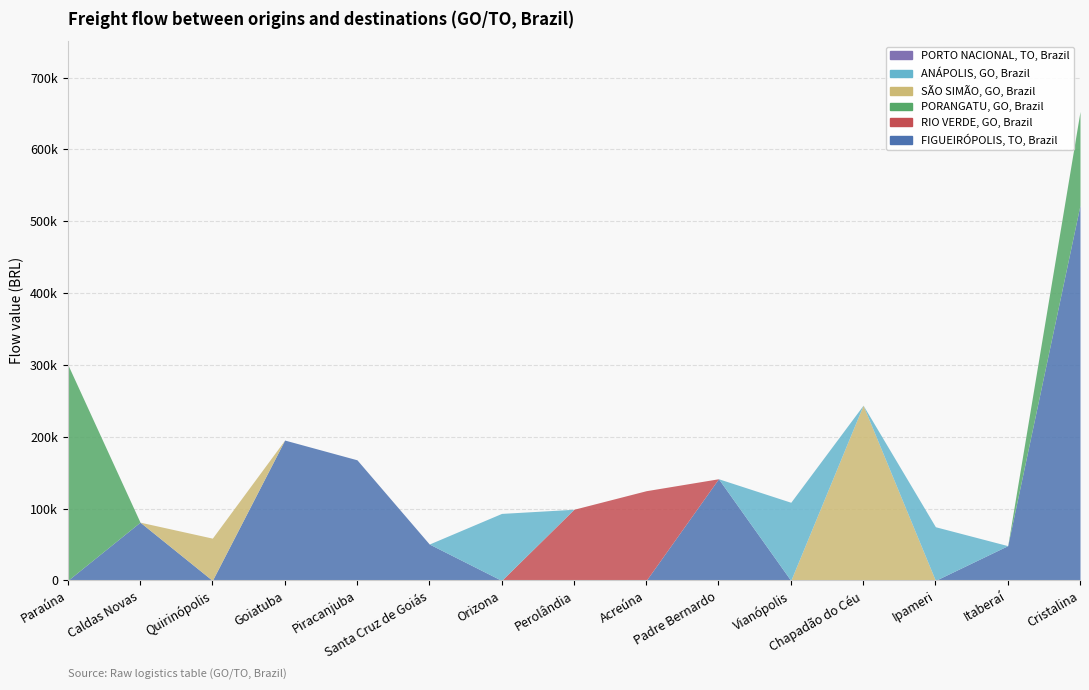

Reading left to right, what are all the values shown in this chart?

FIGUEIRÓPOLIS, TO, Brazil: Paraúna=0.0	Caldas Novas=81122.4	Quirinópolis=0.0	Goiatuba=195412.7	Piracanjuba=167929.6	Santa Cruz de Goiás=50682.9	Orizona=0.0	Perolândia=0.0	Acreúna=0.0	Padre Bernardo=141554.6	Vianópolis=0.0	Chapadão do Céu=0.0	Ipameri=0.0	Itaberaí=48419.6	Cristalina=522539.9
RIO VERDE, GO, Brazil: Paraúna=0.0	Caldas Novas=0.0	Quirinópolis=0.0	Goiatuba=0.0	Piracanjuba=0.0	Santa Cruz de Goiás=0.0	Orizona=0.0	Perolândia=99059.9	Acreúna=124916.6	Padre Bernardo=0.0	Vianópolis=0.0	Chapadão do Céu=0.0	Ipameri=0.0	Itaberaí=0.0	Cristalina=0.0
PORANGATU, GO, Brazil: Paraúna=300805.0	Caldas Novas=0.0	Quirinópolis=0.0	Goiatuba=0.0	Piracanjuba=0.0	Santa Cruz de Goiás=0.0	Orizona=0.0	Perolândia=0.0	Acreúna=0.0	Padre Bernardo=0.0	Vianópolis=0.0	Chapadão do Céu=0.0	Ipameri=0.0	Itaberaí=0.0	Cristalina=130307.7
SÃO SIMÃO, GO, Brazil: Paraúna=0.0	Caldas Novas=0.0	Quirinópolis=58869.6	Goiatuba=0.0	Piracanjuba=0.0	Santa Cruz de Goiás=0.0	Orizona=0.0	Perolândia=0.0	Acreúna=0.0	Padre Bernardo=0.0	Vianópolis=0.0	Chapadão do Céu=243944.8	Ipameri=0.0	Itaberaí=0.0	Cristalina=0.0
ANÁPOLIS, GO, Brazil: Paraúna=0.0	Caldas Novas=0.0	Quirinópolis=0.0	Goiatuba=0.0	Piracanjuba=0.0	Santa Cruz de Goiás=0.0	Orizona=93300.6	Perolândia=0.0	Acreúna=0.0	Padre Bernardo=0.0	Vianópolis=108798.6	Chapadão do Céu=0.0	Ipameri=74736.1	Itaberaí=0.0	Cristalina=0.0
PORTO NACIONAL, TO, Brazil: Paraúna=0.0	Caldas Novas=0.0	Quirinópolis=0.0	Goiatuba=0.0	Piracanjuba=0.0	Santa Cruz de Goiás=0.0	Orizona=0.0	Perolândia=0.0	Acreúna=0.0	Padre Bernardo=0.0	Vianópolis=0.0	Chapadão do Céu=0.0	Ipameri=0.0	Itaberaí=0.0	Cristalina=0.0